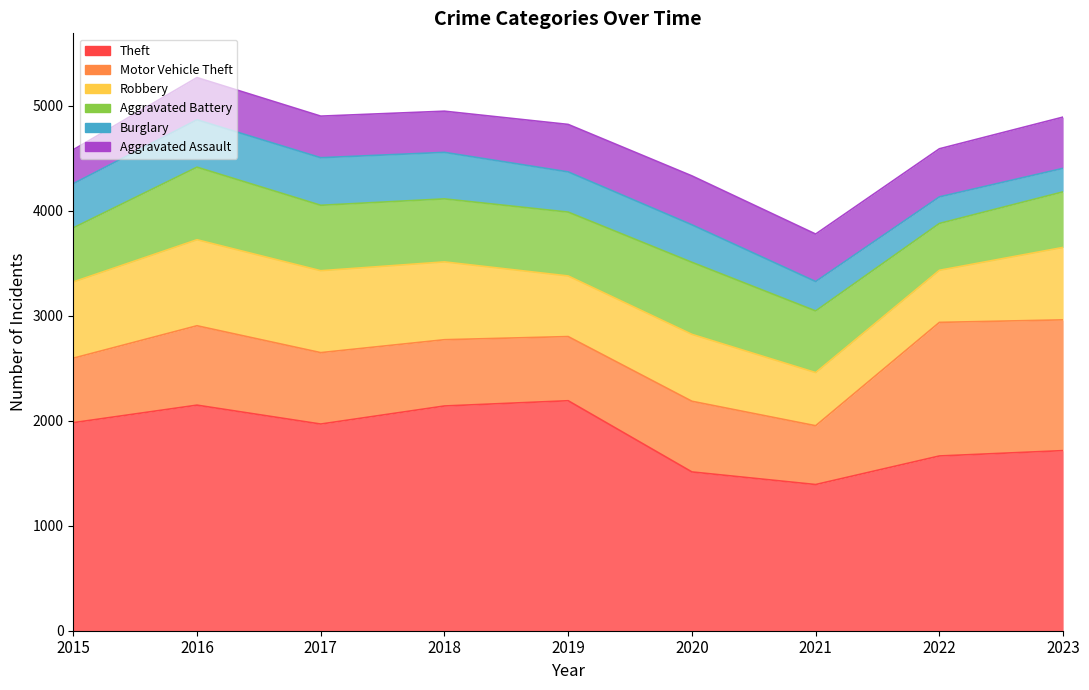

What is the difference between the Motor Vehicle Theft values at 2022 and 2021?

712